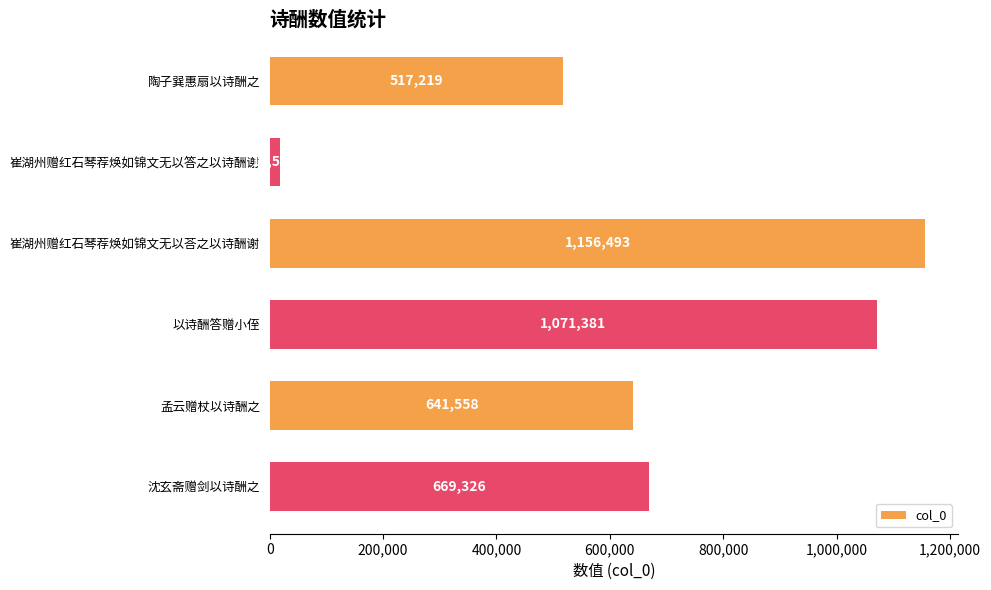

What is the label of the 6th bar from the bottom?

陶子巽惠扇以诗酬之